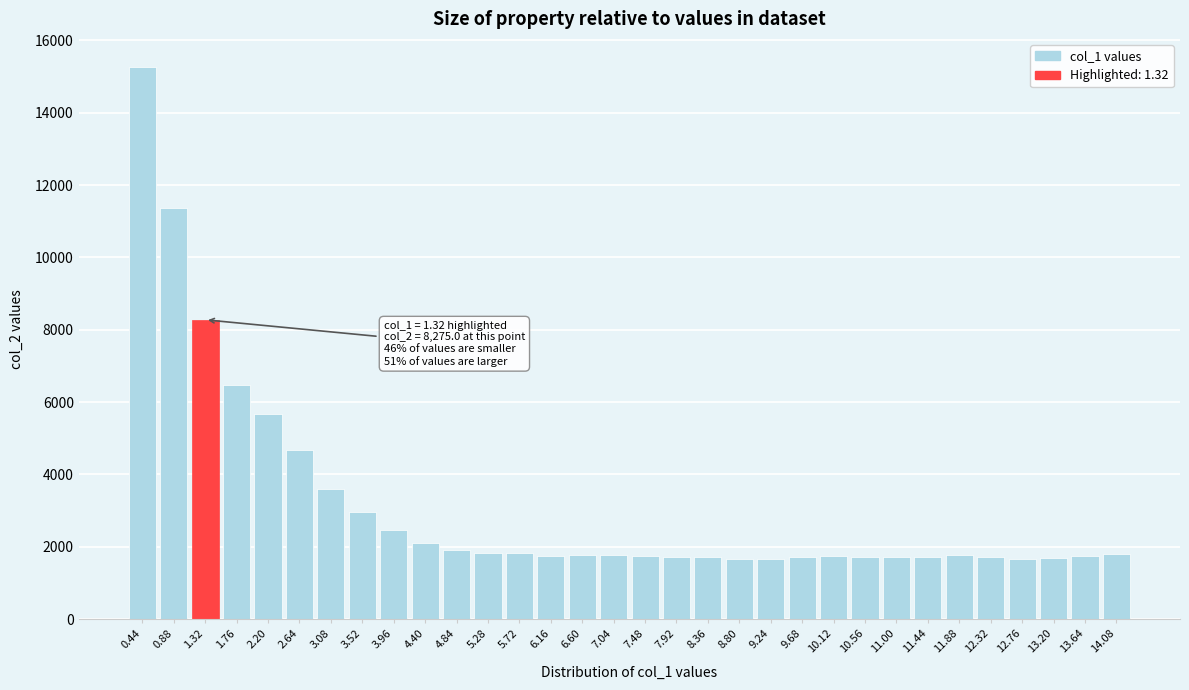

What is the smallest value displayed?

1657.6